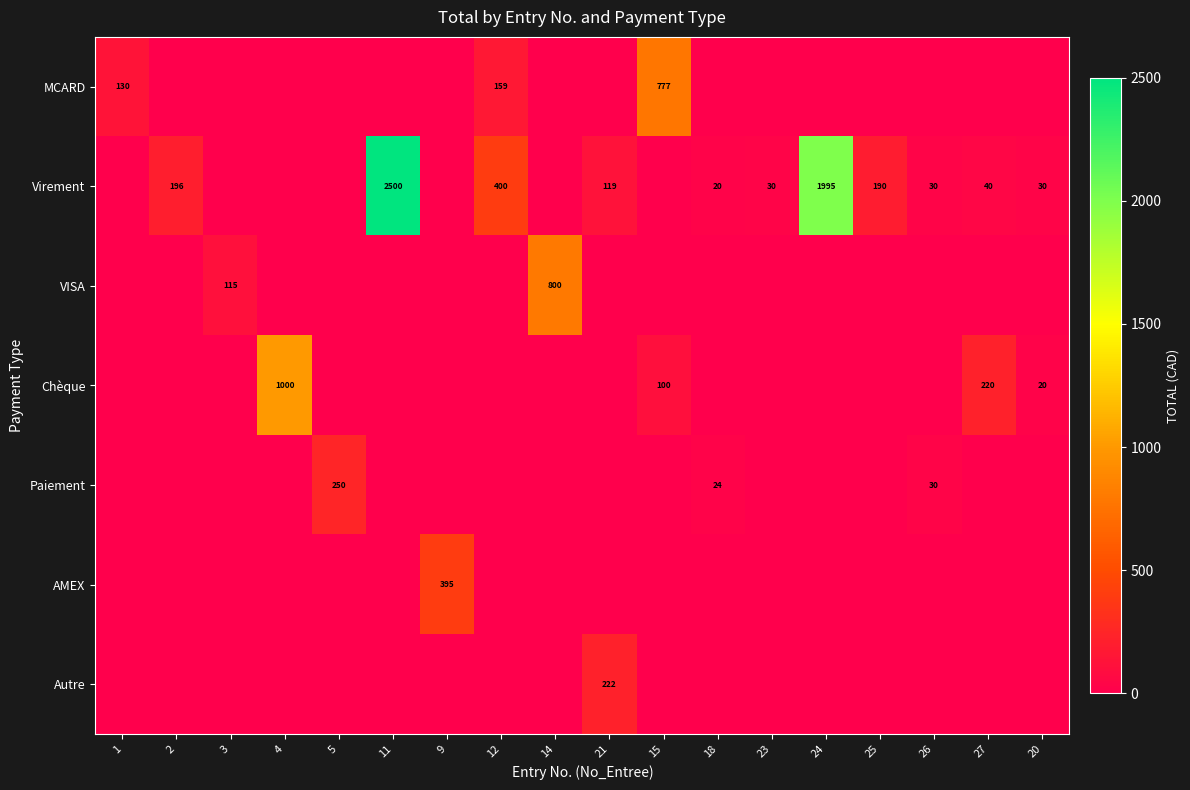

How many series are shown in this chart?

7